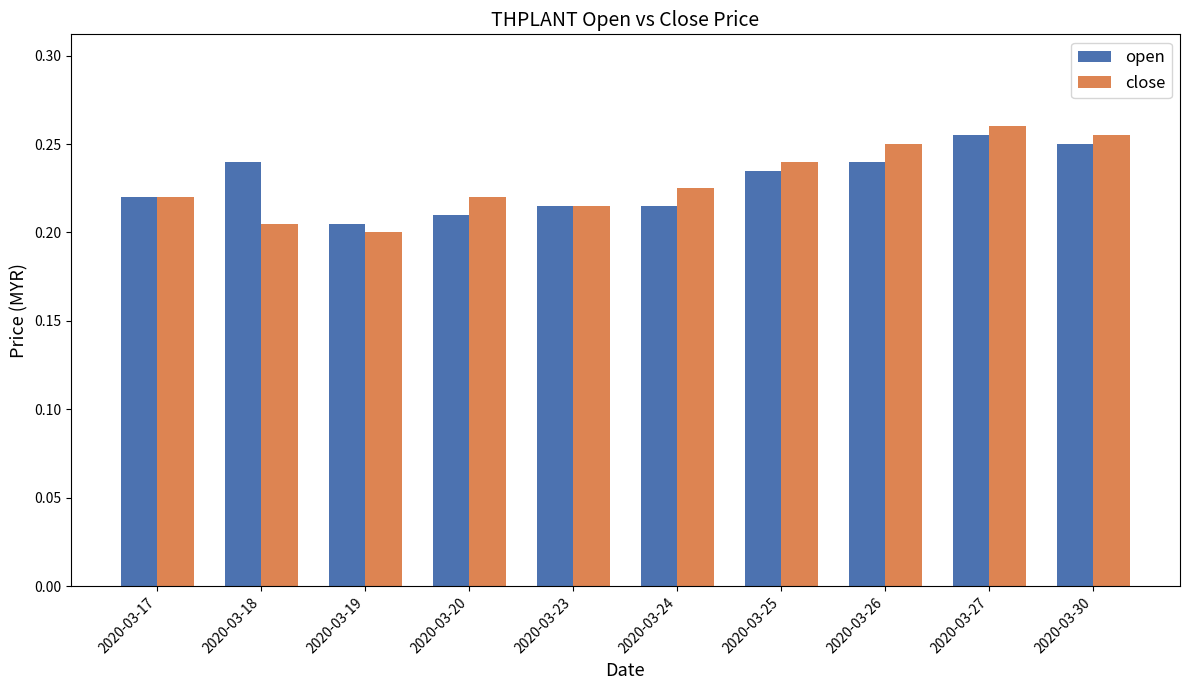

Which series changed the most between 2020-03-18 and 2020-03-30?

close